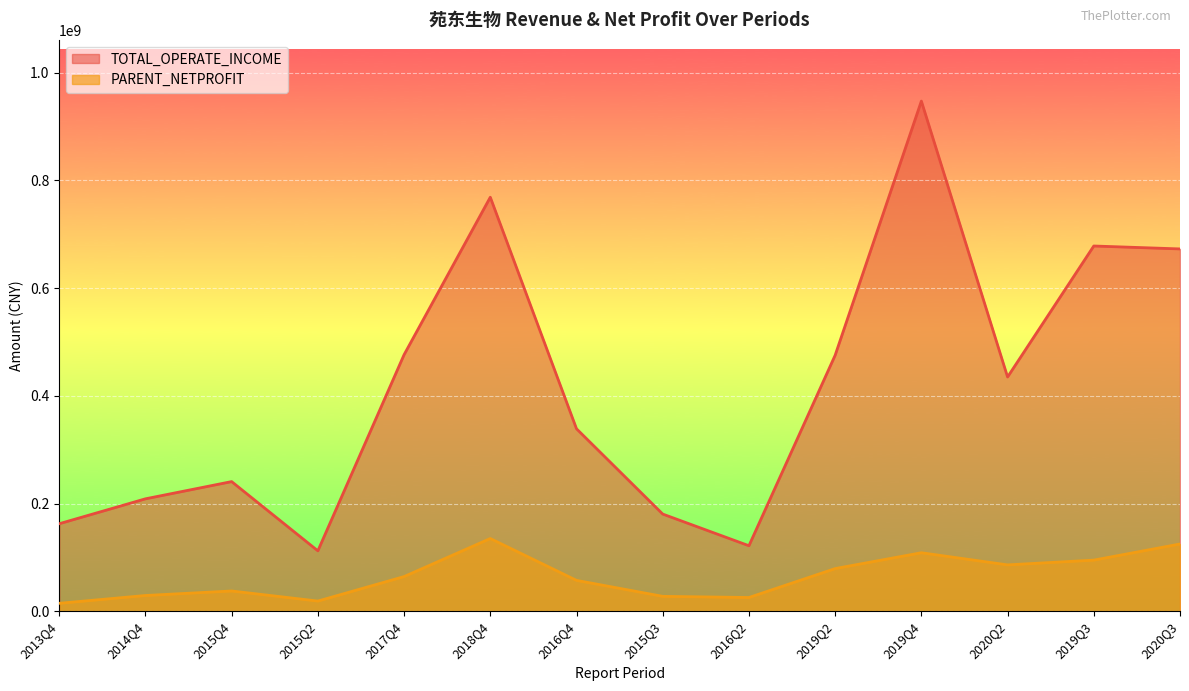

What is the total value across all series at 2019Q3?

773131896.7